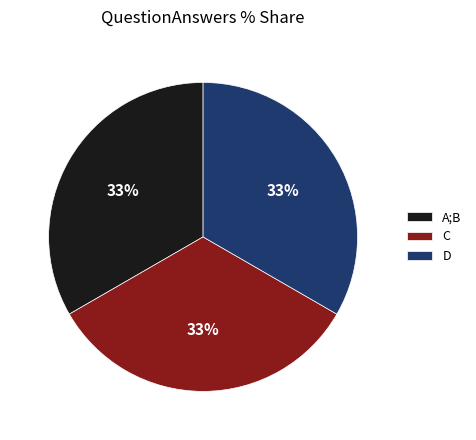

To the nearest percent, what is the average slice percentage?

33%